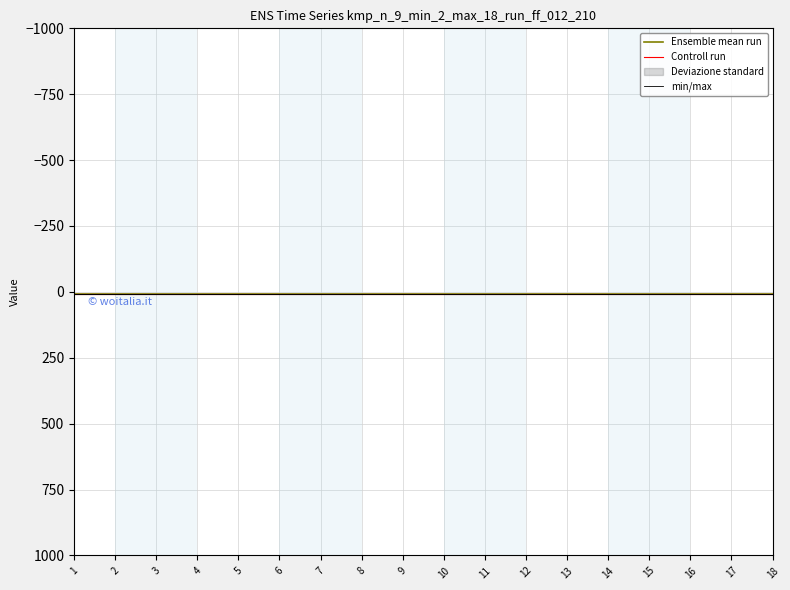

True or false: min/max and Controll run intersect in this chart.

False